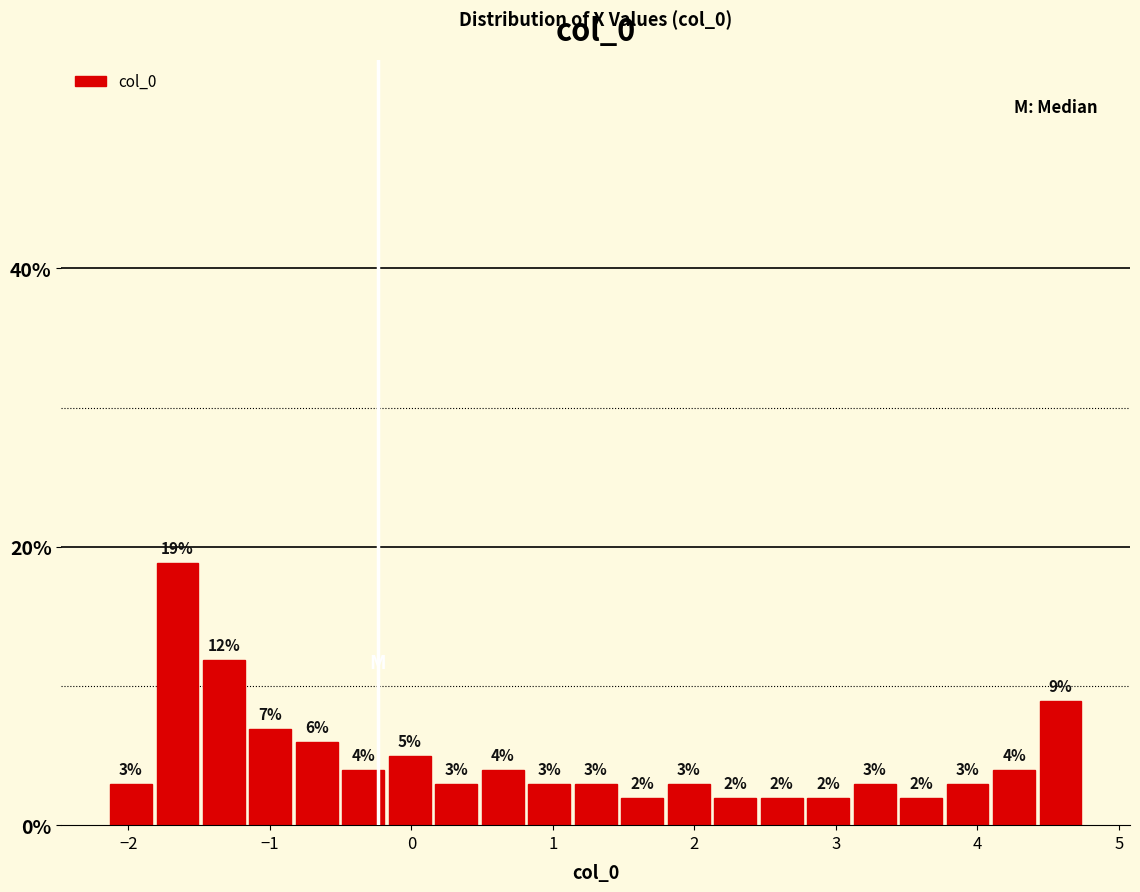

Read against the x-axis, roughly where is the centre of the tallest bar?

-1.7